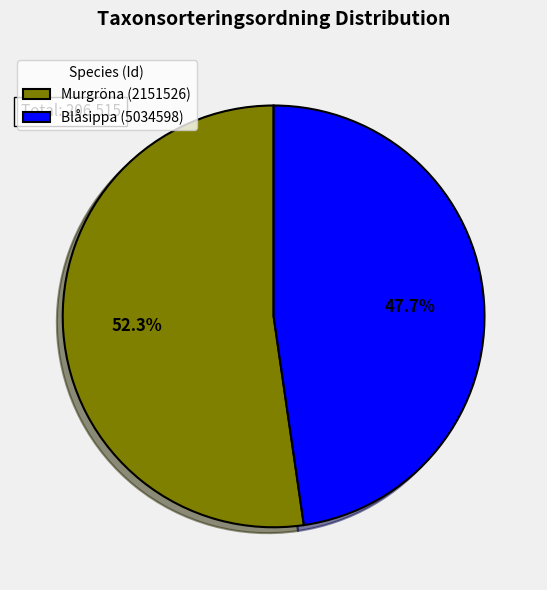

How many segments does this pie chart have?

2